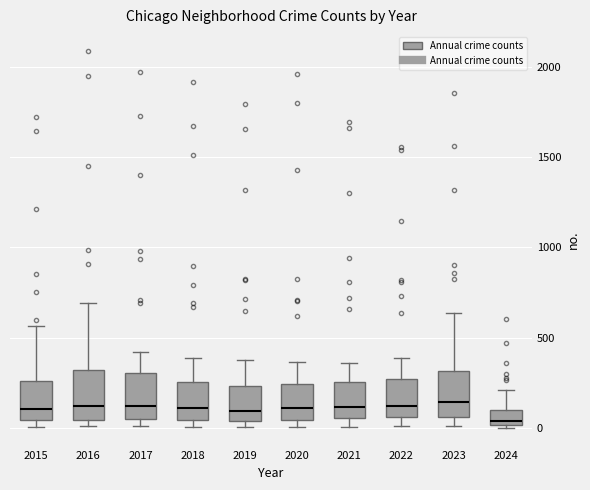

Reading left to right, transcribe this box plot: for each box, give where its median line is, the range the box spans, and where its two whiskers end, as read against the y-axis. The values are not printed on the chart, so give them approximately, as read against the axis.

2015: median 100, box 50 to 250, whiskers 0 to 550
2016: median 150, box 50 to 300, whiskers 0 to 700
2017: median 100, box 50 to 300, whiskers 0 to 400
2018: median 100, box 50 to 250, whiskers 0 to 400
2019: median 100, box 50 to 250, whiskers 0 to 400
2020: median 100, box 50 to 250, whiskers 0 to 350
2021: median 100, box 50 to 250, whiskers 0 to 350
2022: median 100, box 50 to 250, whiskers 0 to 400
2023: median 150, box 50 to 300, whiskers 0 to 650
2024: median 50, box 0 to 100, whiskers 0 to 200